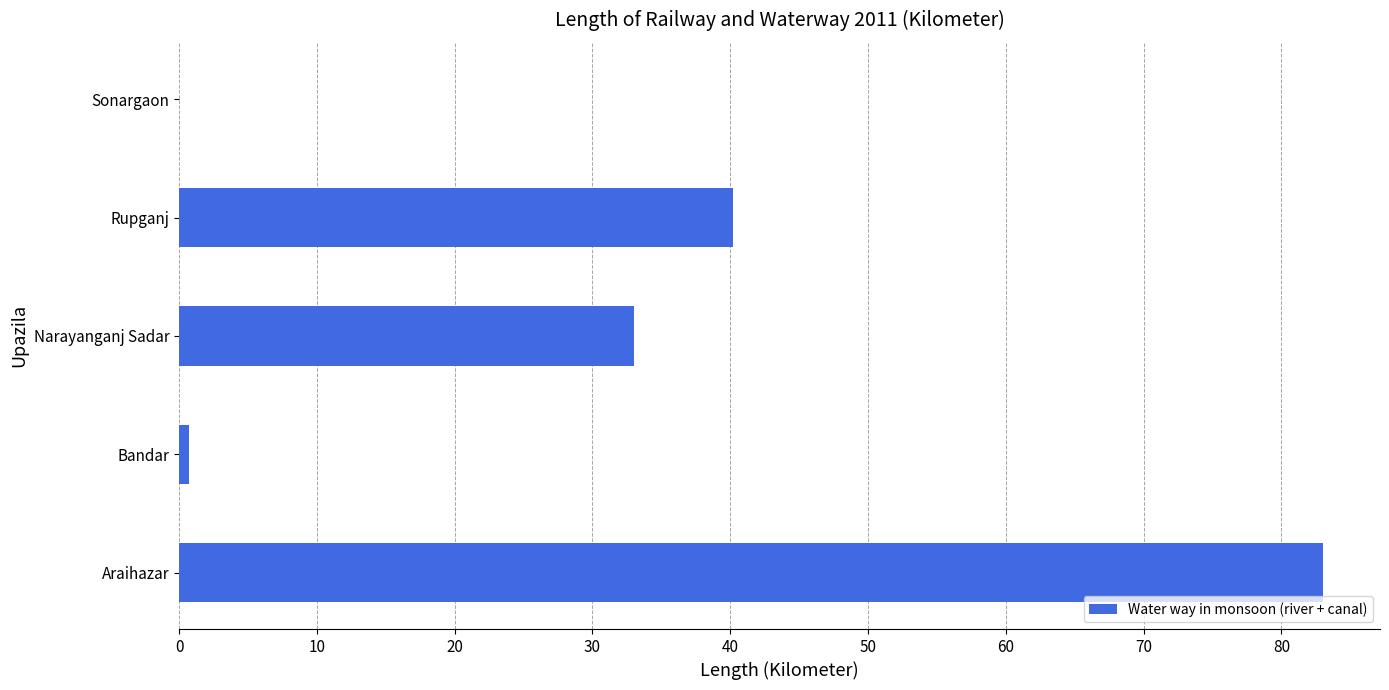

The chart shows a value of 40.2 at Rupganj. True or false?

True